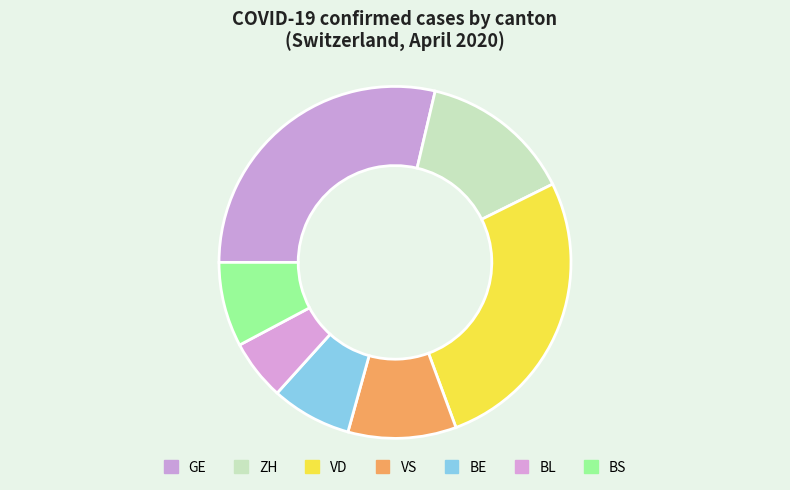

What is the smallest slice in the pie chart?

BL